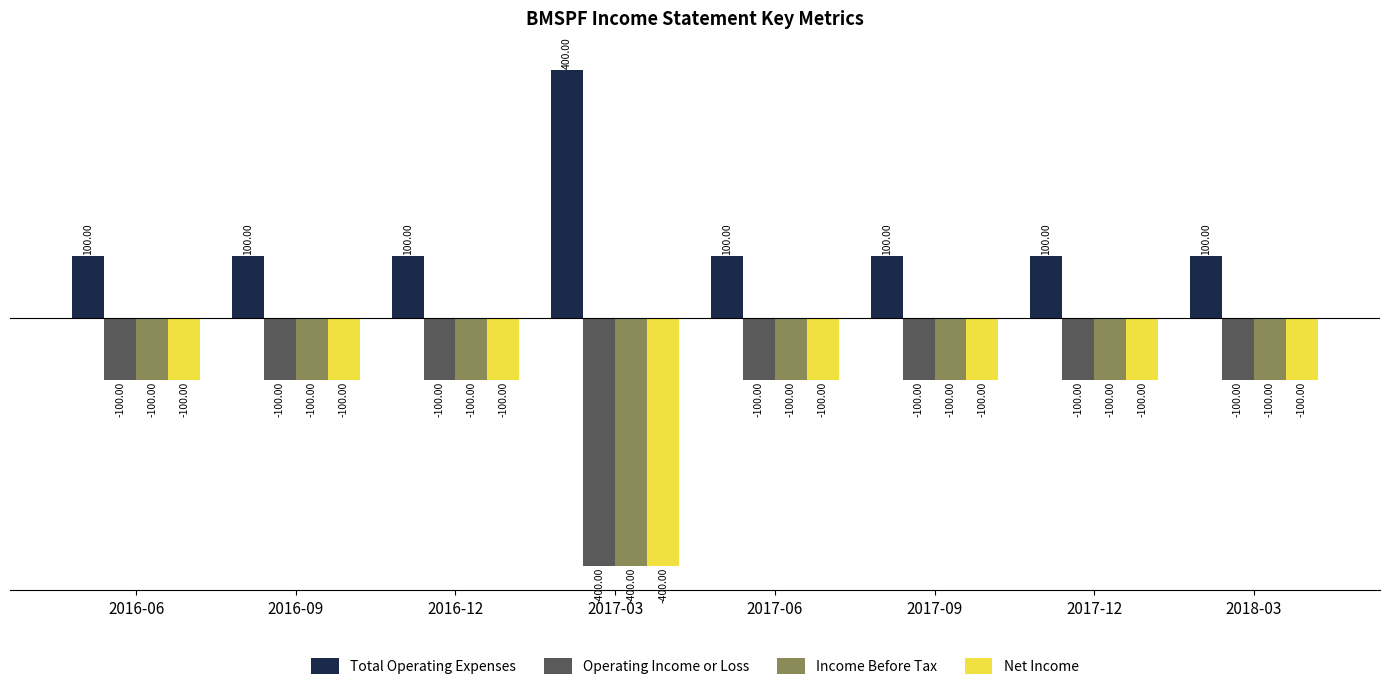

How many series are shown in this chart?

4